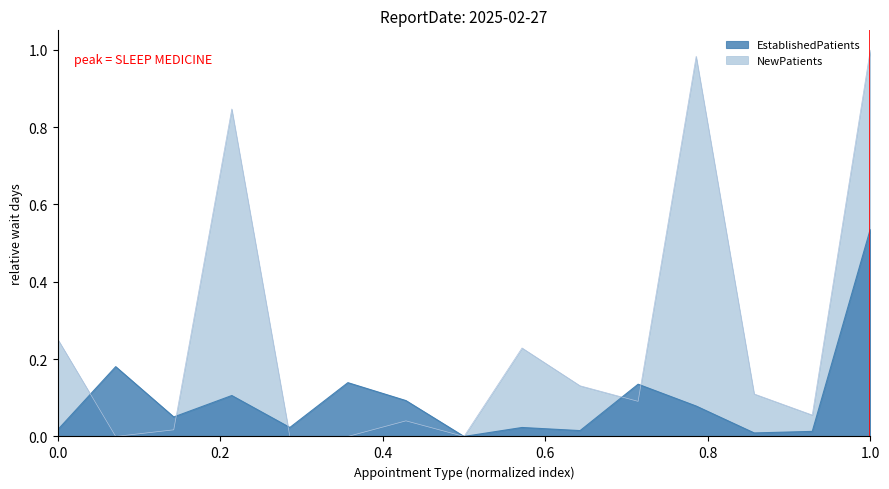

In EstablishedPatients, how many points are higher than both neighbors (excluding endpoints)?

5